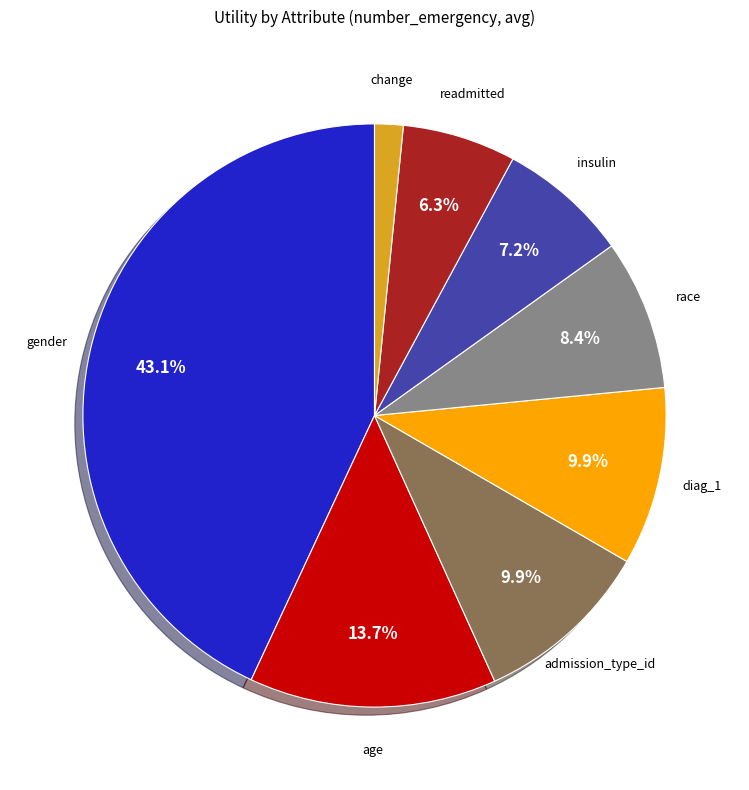

Is there any slice that represents more than half of the pie?

No